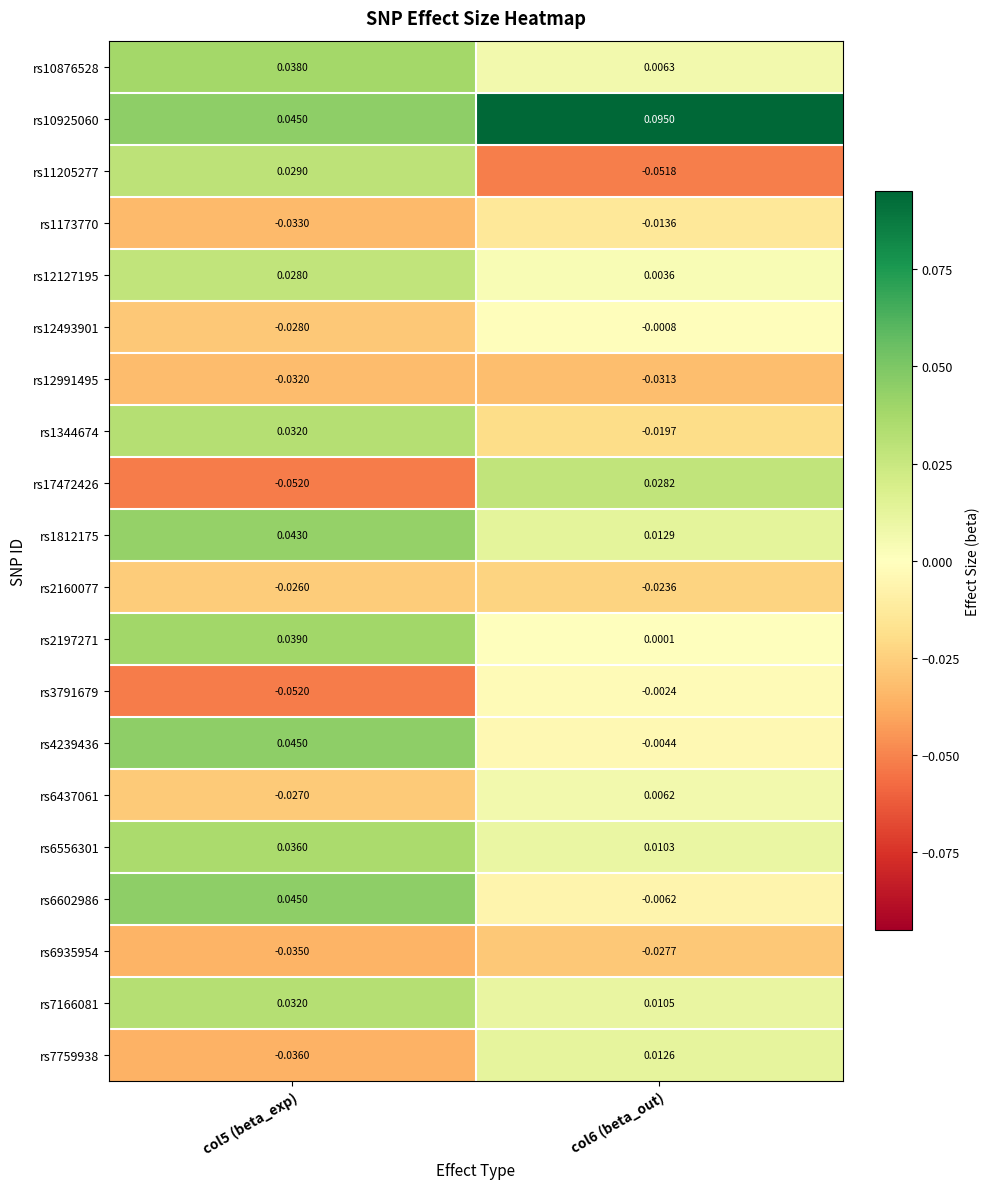

Is the value of rs12991495 at col6 (beta_out) greater than the value of rs17472426 at col5 (beta_exp)?

Yes